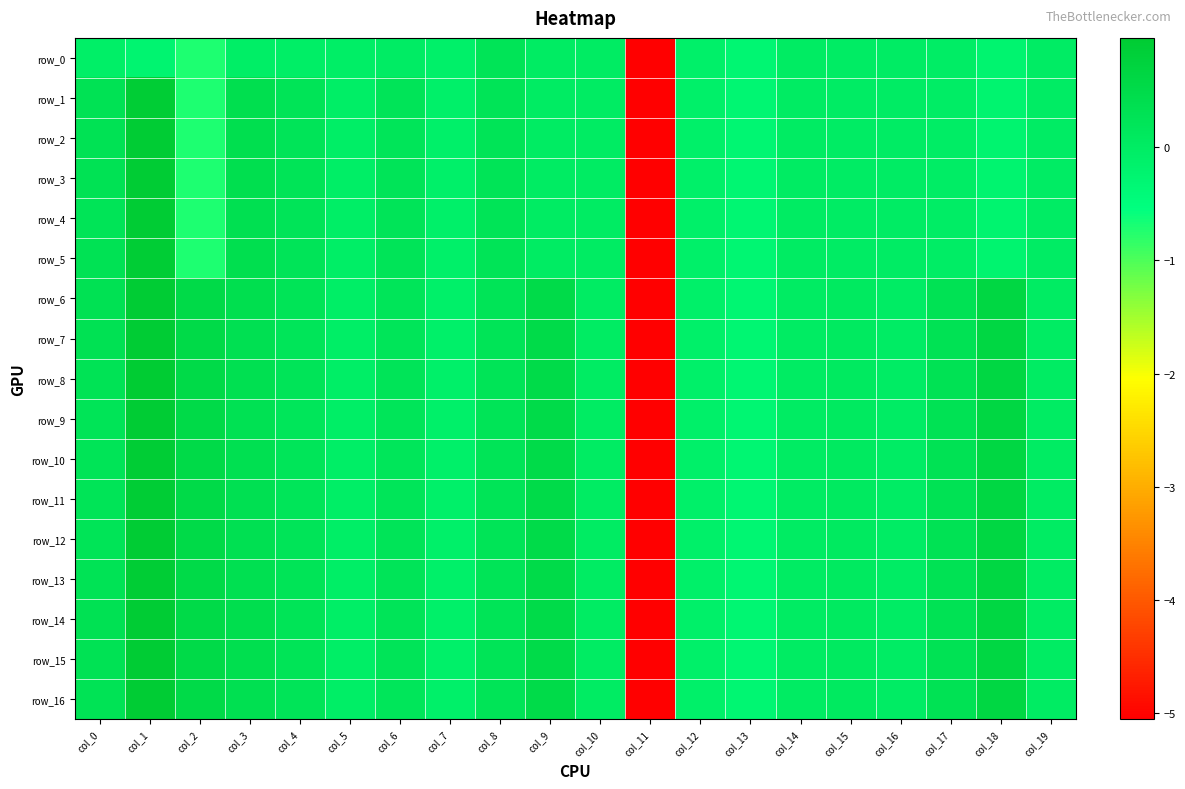

True or false: row_16 has a value of 0.1 at col_15.

False